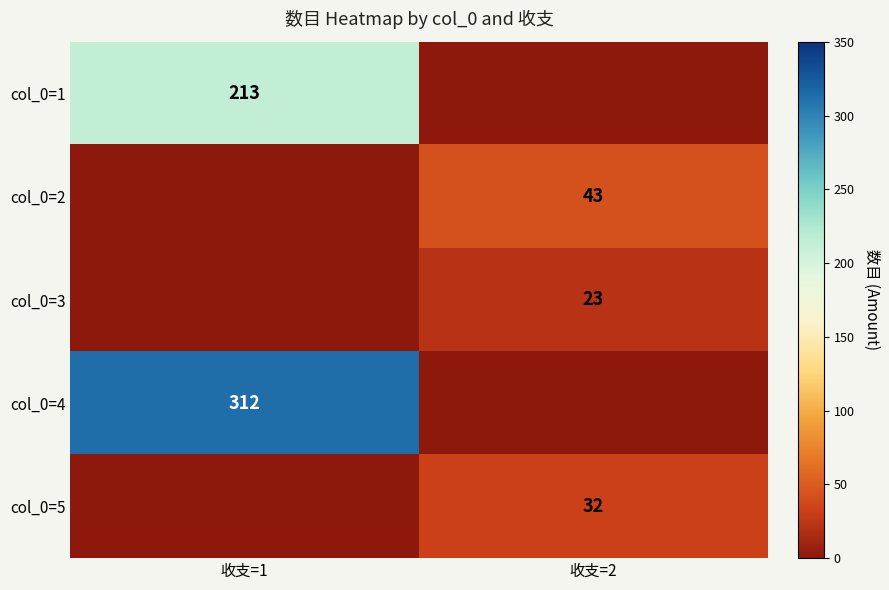

Count the number of categories in the chart.

2